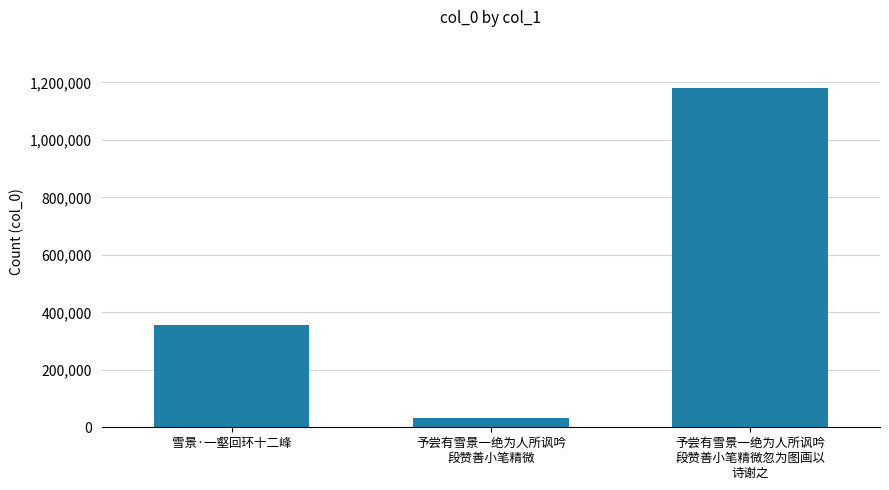

List the labels in order of value, smallest first.

予尝有雪景一绝为人所讽吟
段赞善小笔精微, 雪景·一壑回环十二峰, 予尝有雪景一绝为人所讽吟
段赞善小笔精微忽为图画以
诗谢之